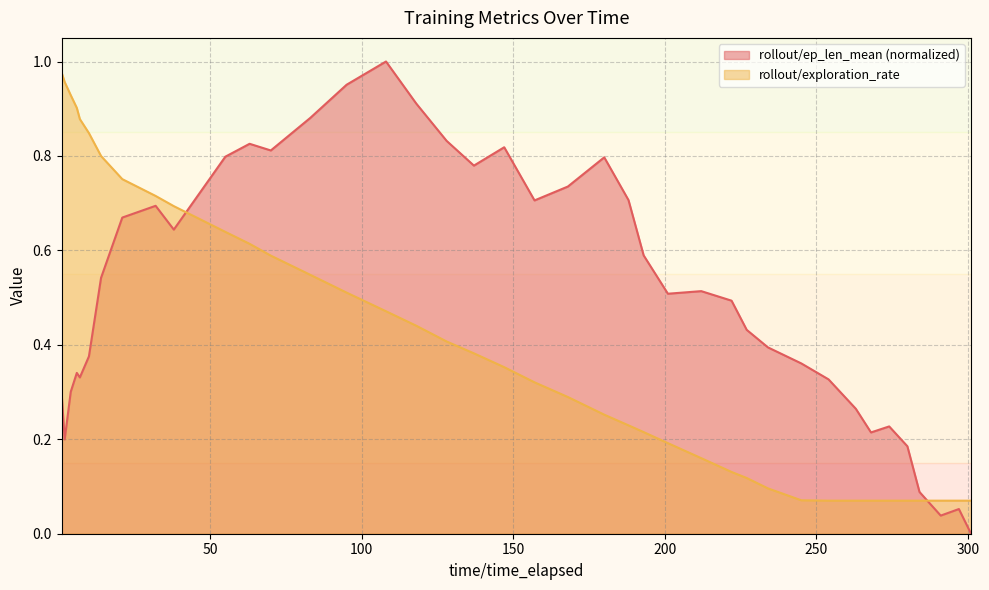

Is it true that rollout/ep_len_mean equals 0.2 at 222?

False